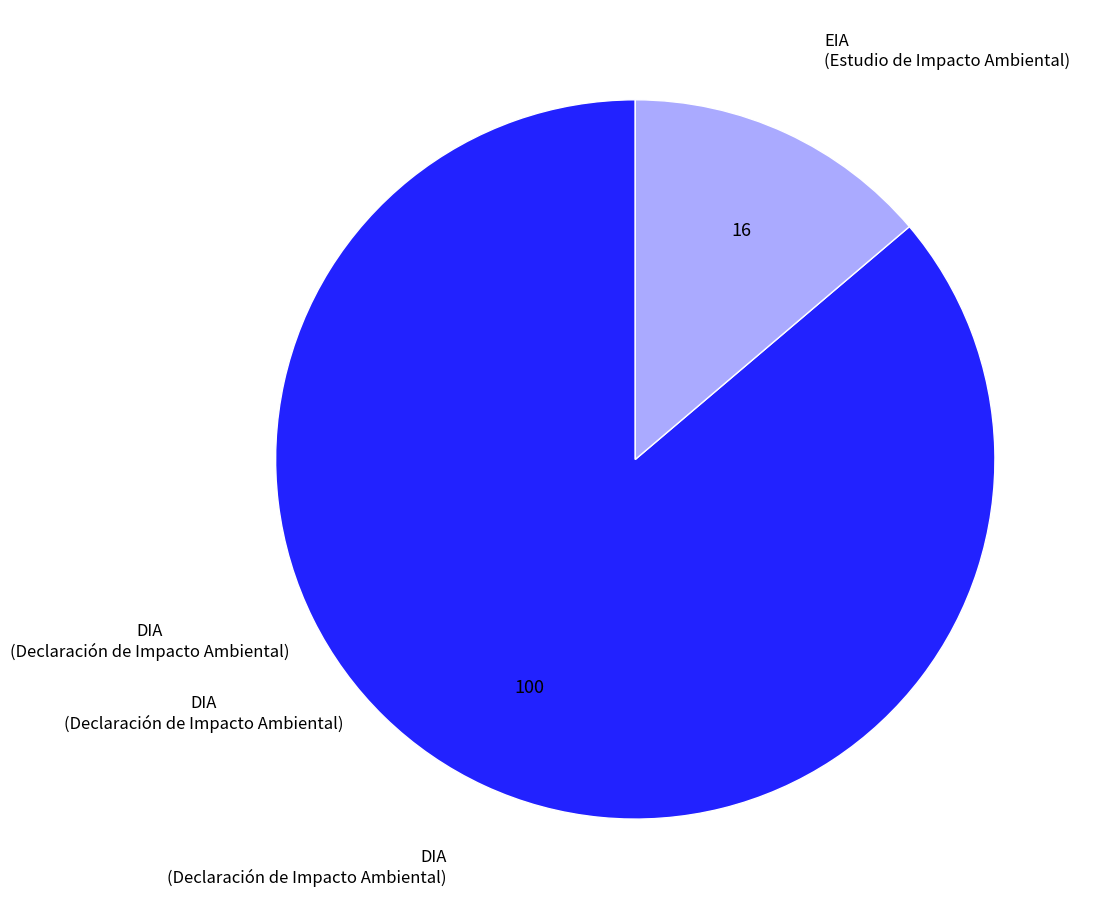

What is the ratio of the value at EIA to the value at DIA?

0.2